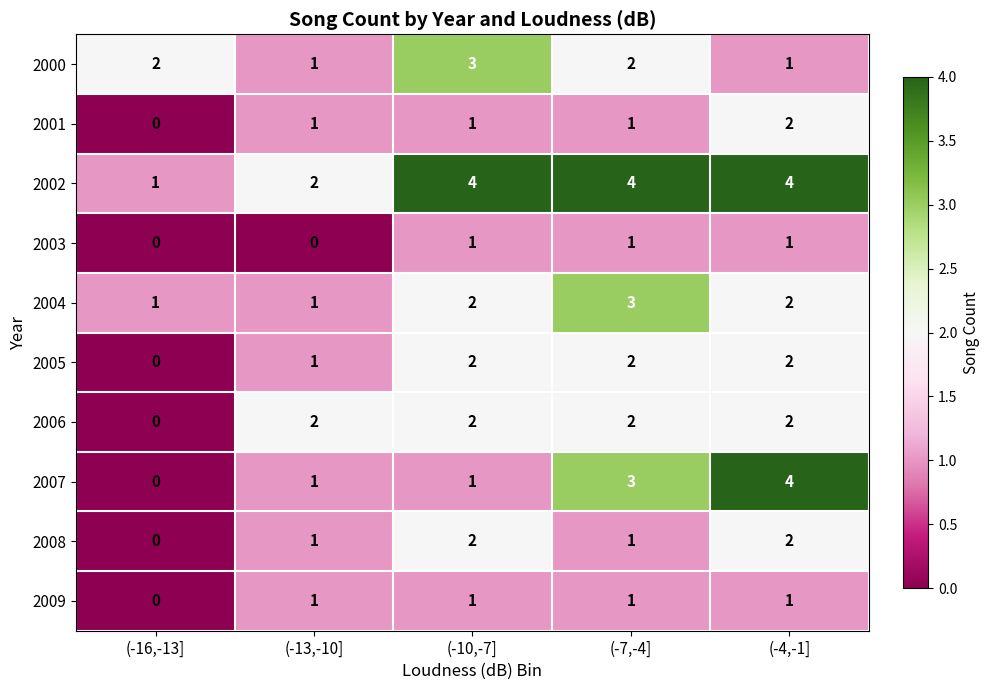

The value of 2005 at (-4,-1] is 2. True or false?

True